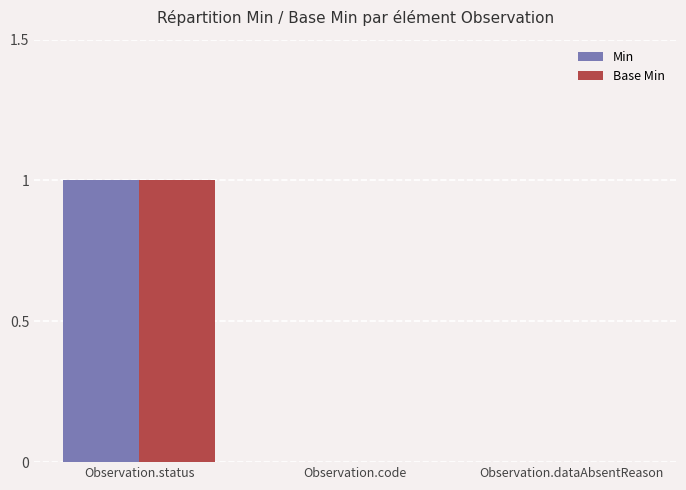

Is the value of Min at Observation.status greater than the value of Base Min at Observation.dataAbsentReason?

Yes